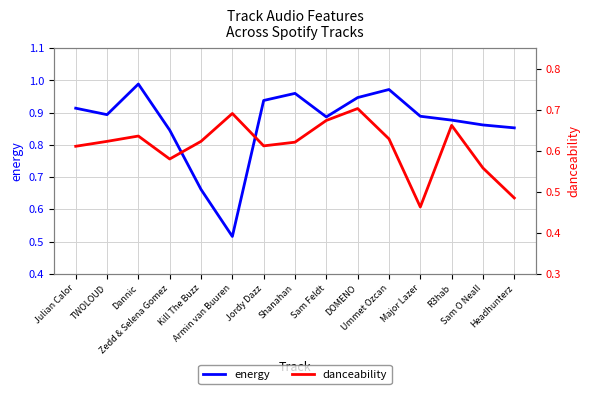

What is the sum of the energy values at Headhunterz and Ummet Ozcan?

1.8